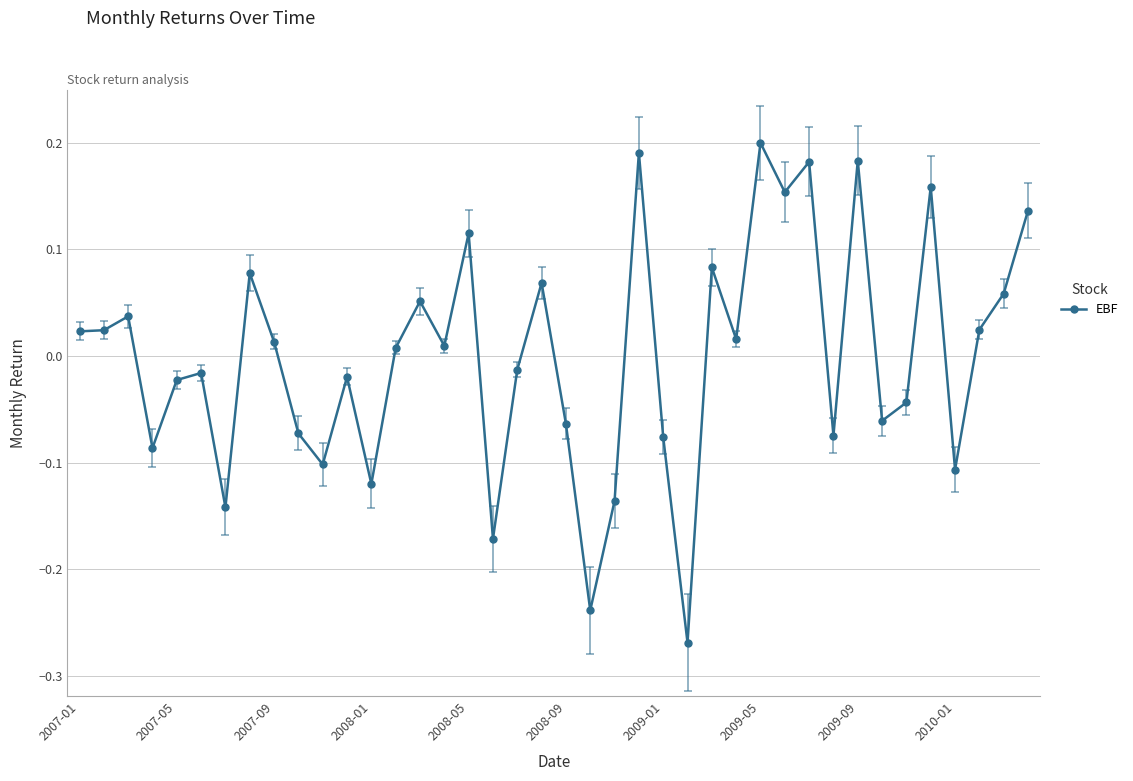

True or false: there are more than 1 points higher than both neighbors.

True